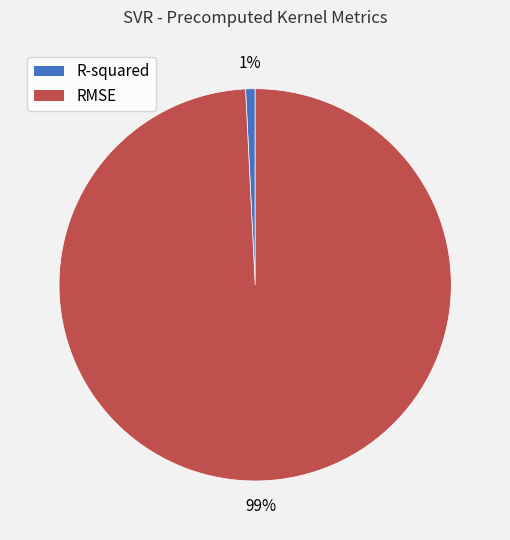

Do RMSE and R-squared together represent more than half of the pie?

Yes